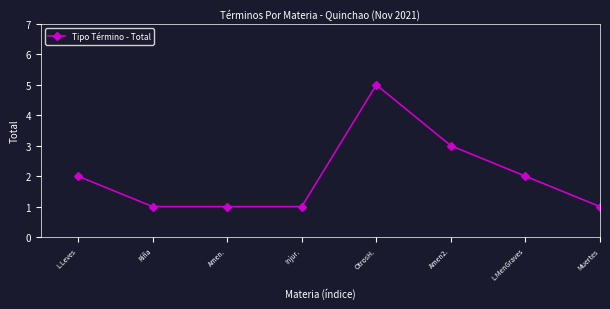

How many data points does each series have?

8